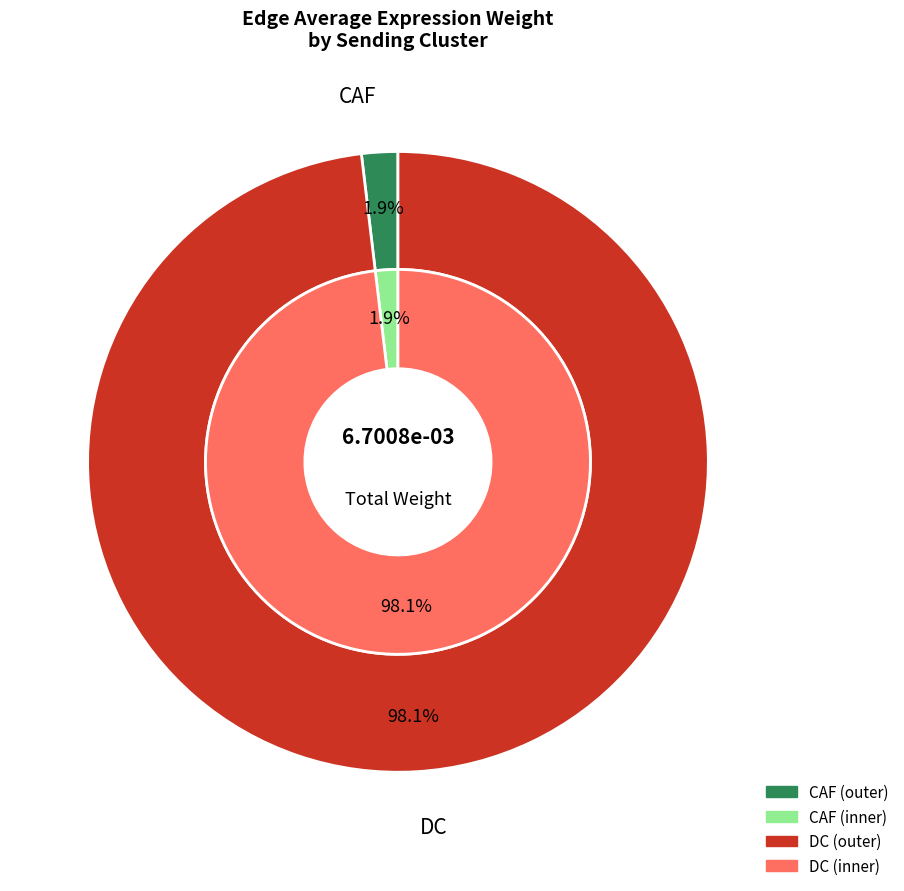

What is the smallest slice in the pie chart?

CAF